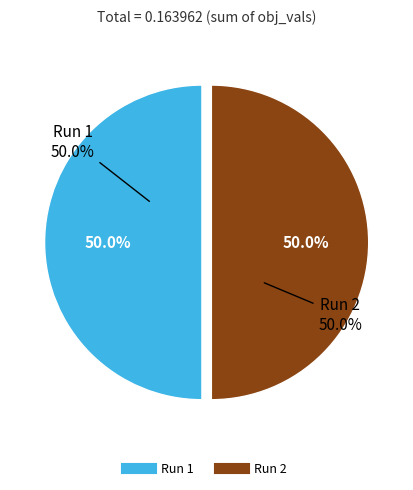

Is there any slice that represents more than half of the pie?

Yes